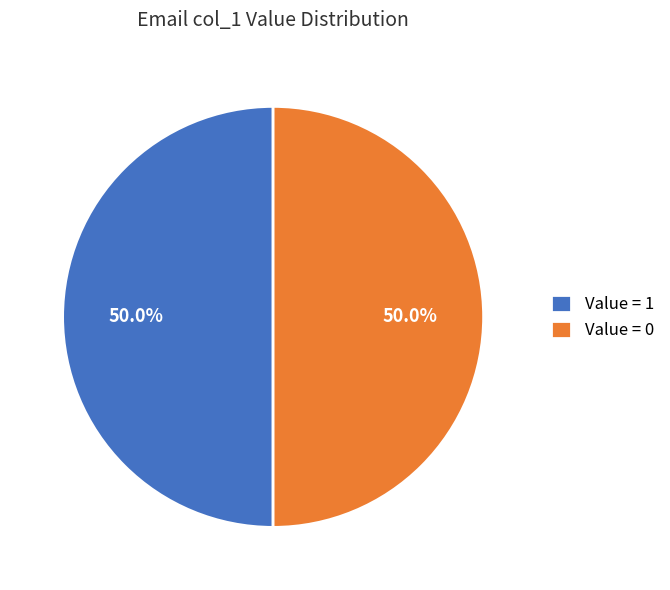

Approximately how many times larger is the value at Value = 0 compared to Value = 1?

1.0